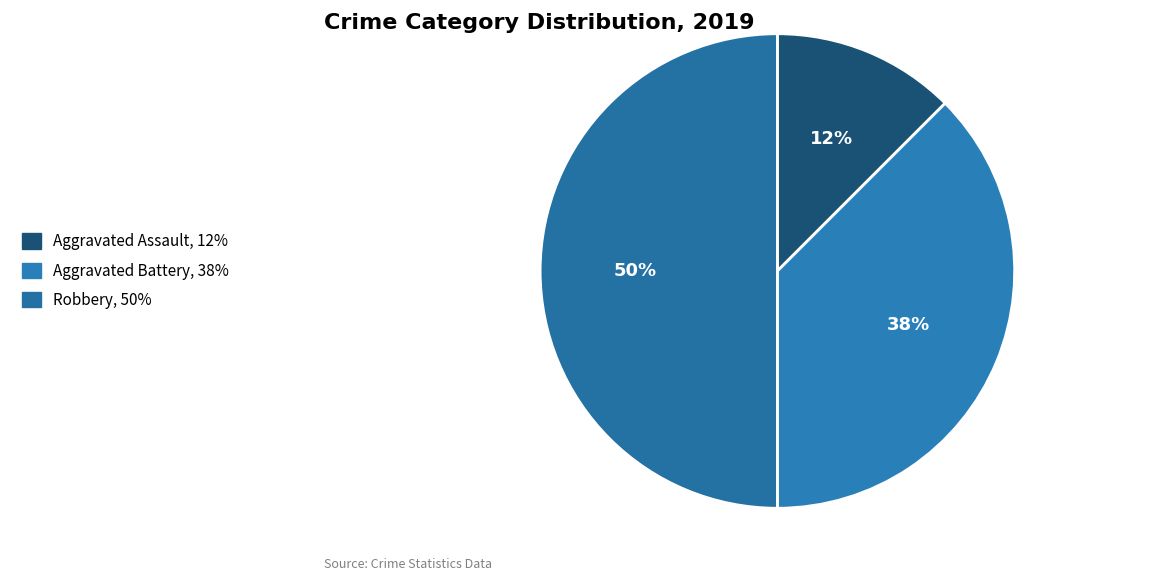

Count the number of slices in the pie.

3